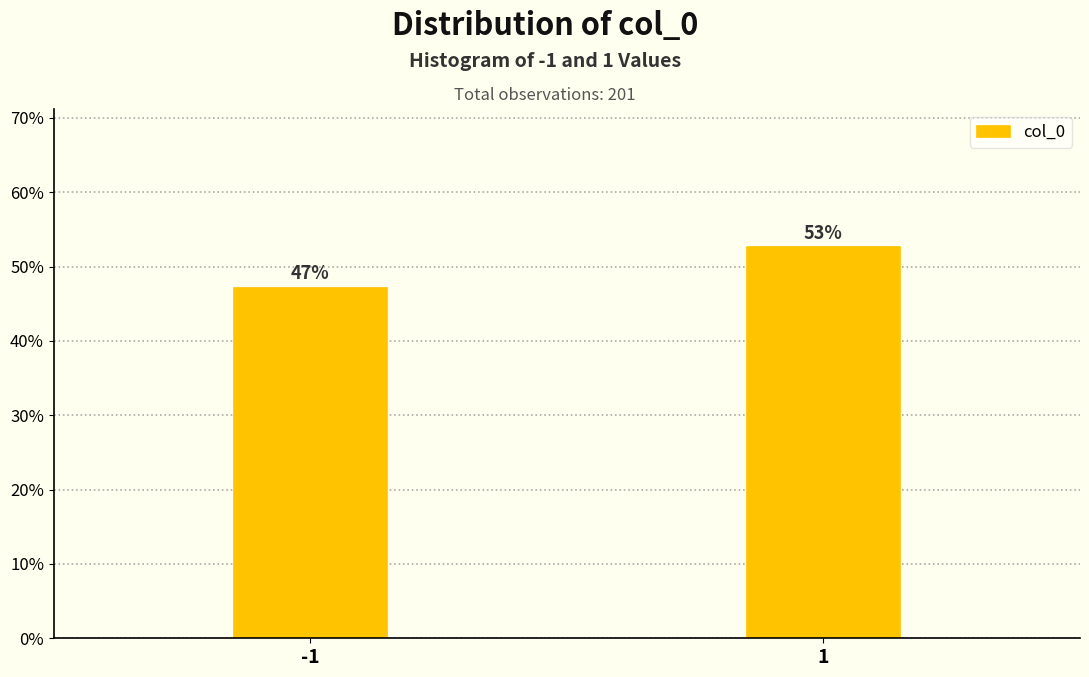

Is it true that the value at 1 is 52.7?

True